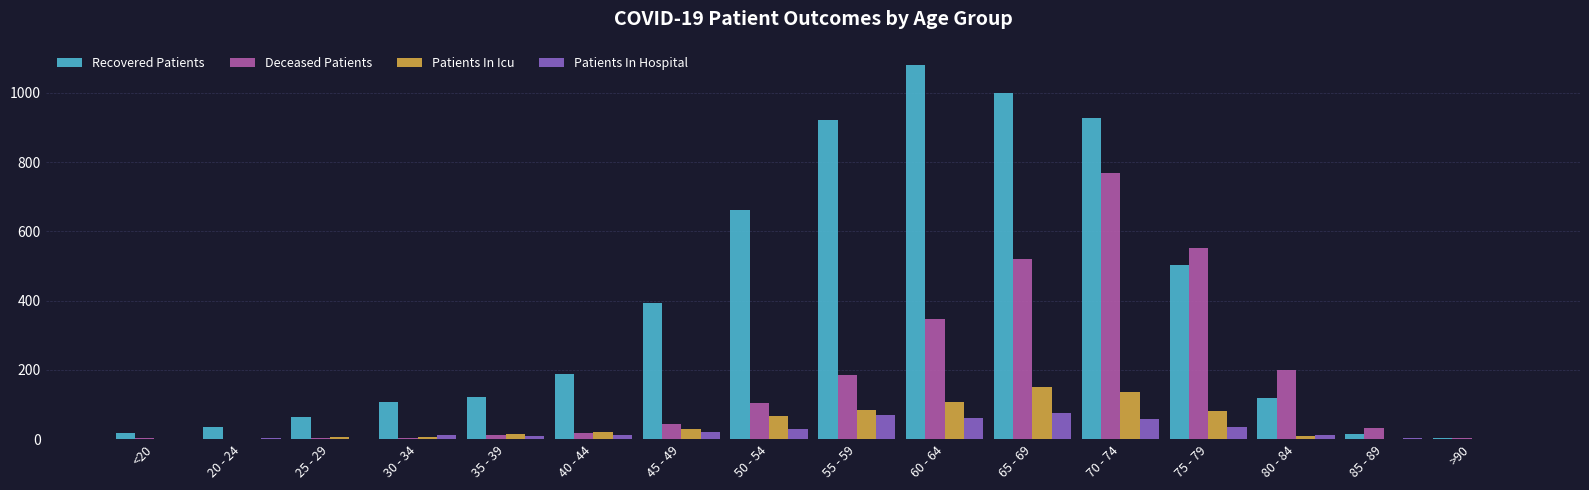

Is the value of Recovered Patients at 30 - 34 greater than the value of Patients In Hospital at 75 - 79?

Yes